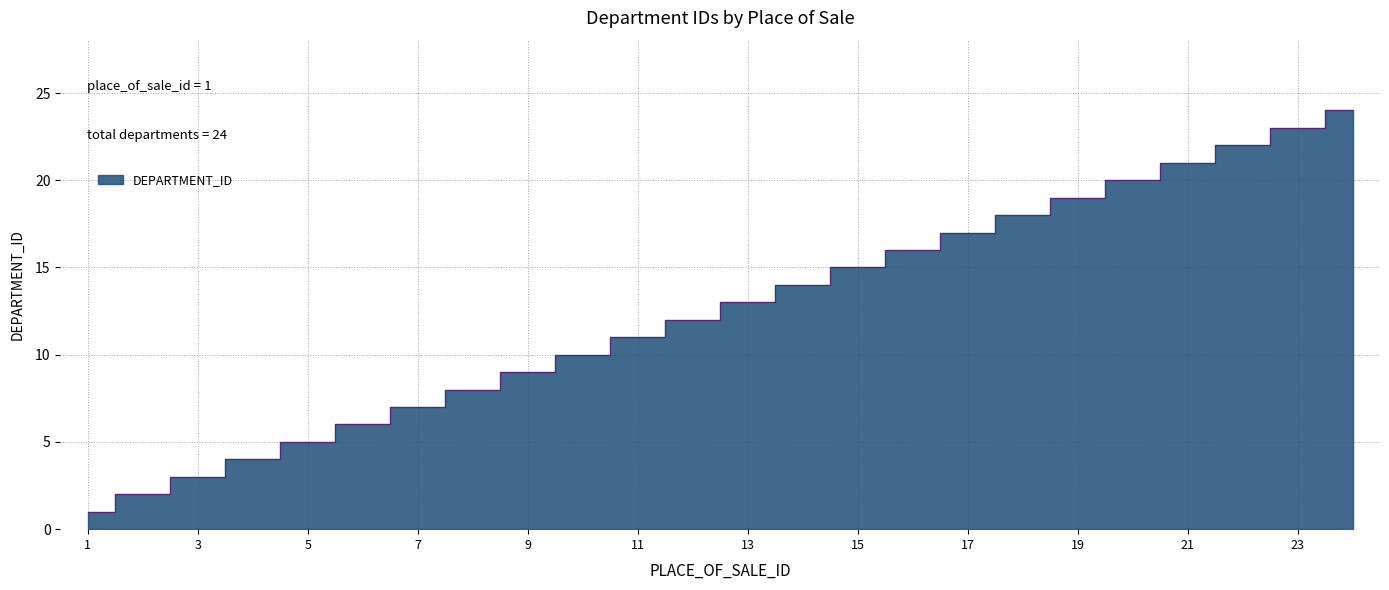

List the labels in order of value, largest first.

24, 23, 22, 21, 20, 19, 18, 17, 16, 15, 14, 13, 12, 11, 10, 9, 8, 7, 6, 5, 4, 3, 2, 1